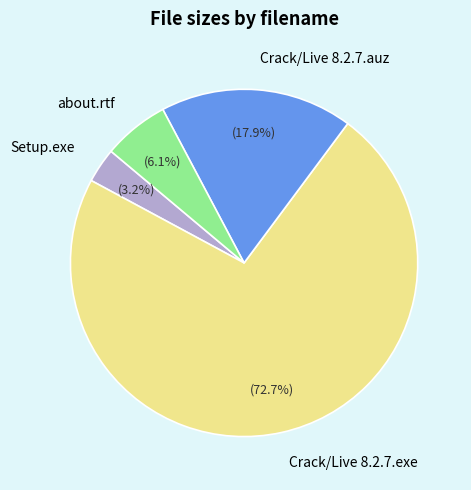

What is the smallest slice in the pie chart?

Setup.exe